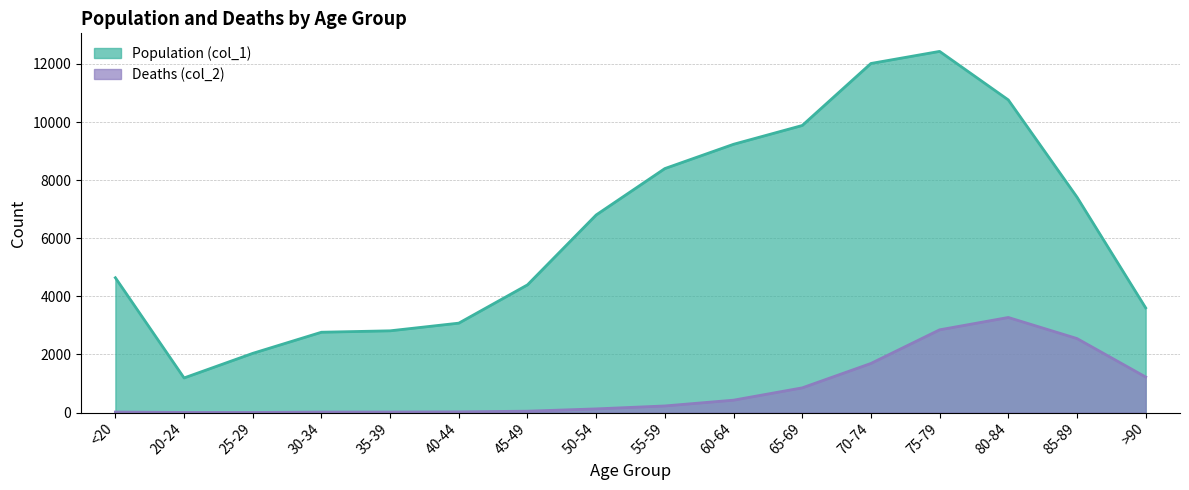

What is the label of the 12th point from the right?

35-39